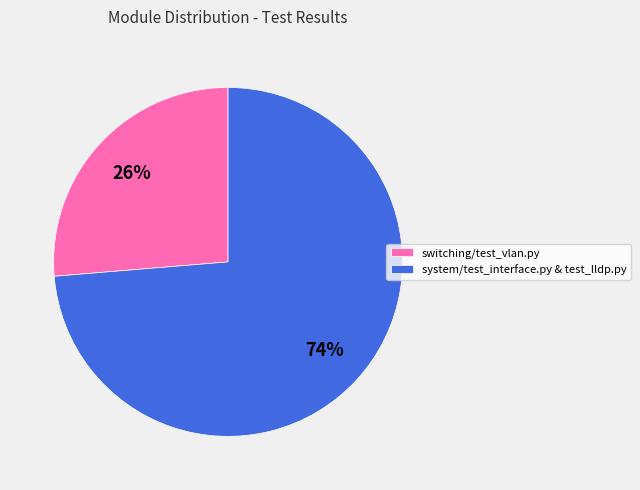

How many segments does this pie chart have?

2